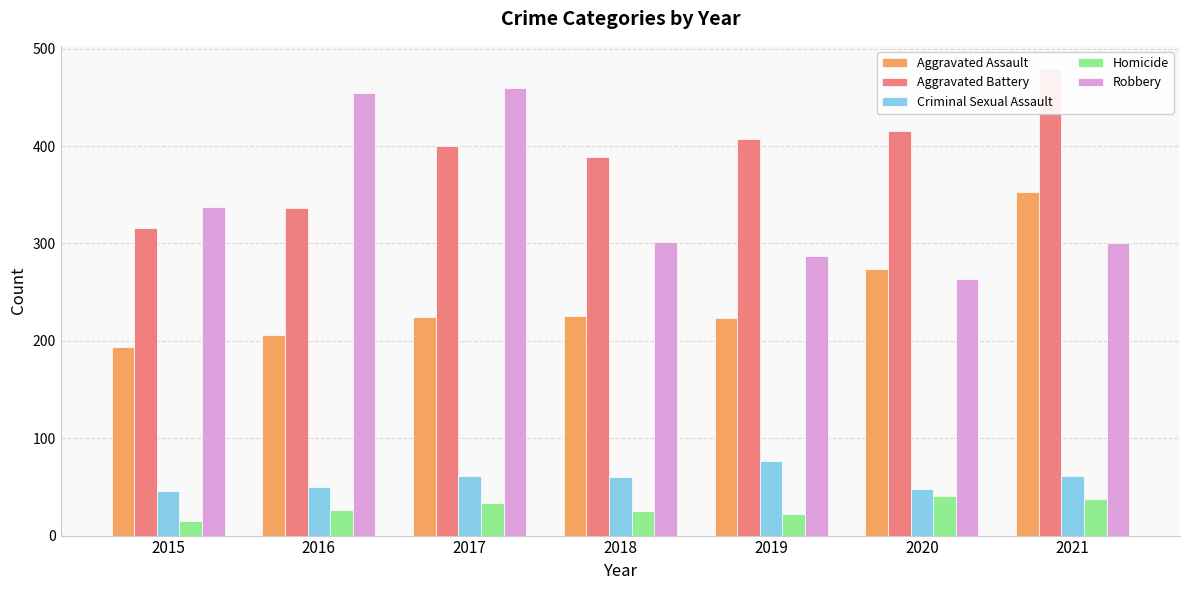

How many data points in Robbery are above 301?

3